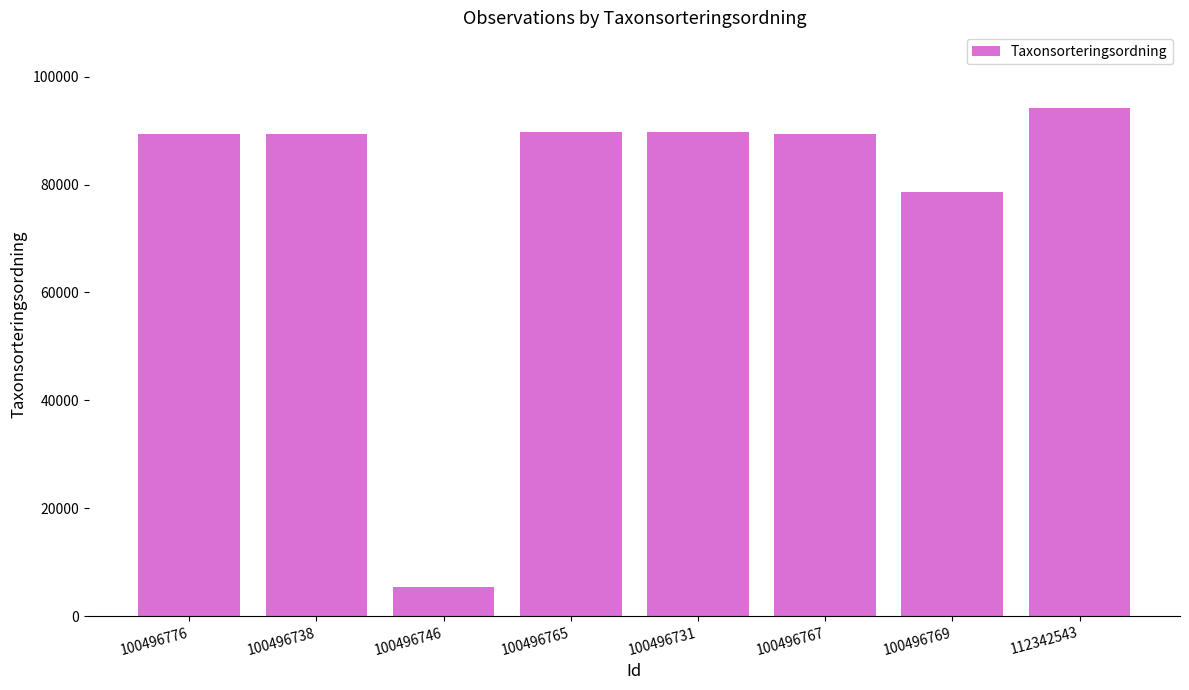

What value does the data have at 112342543, to the nearest 100?

94100